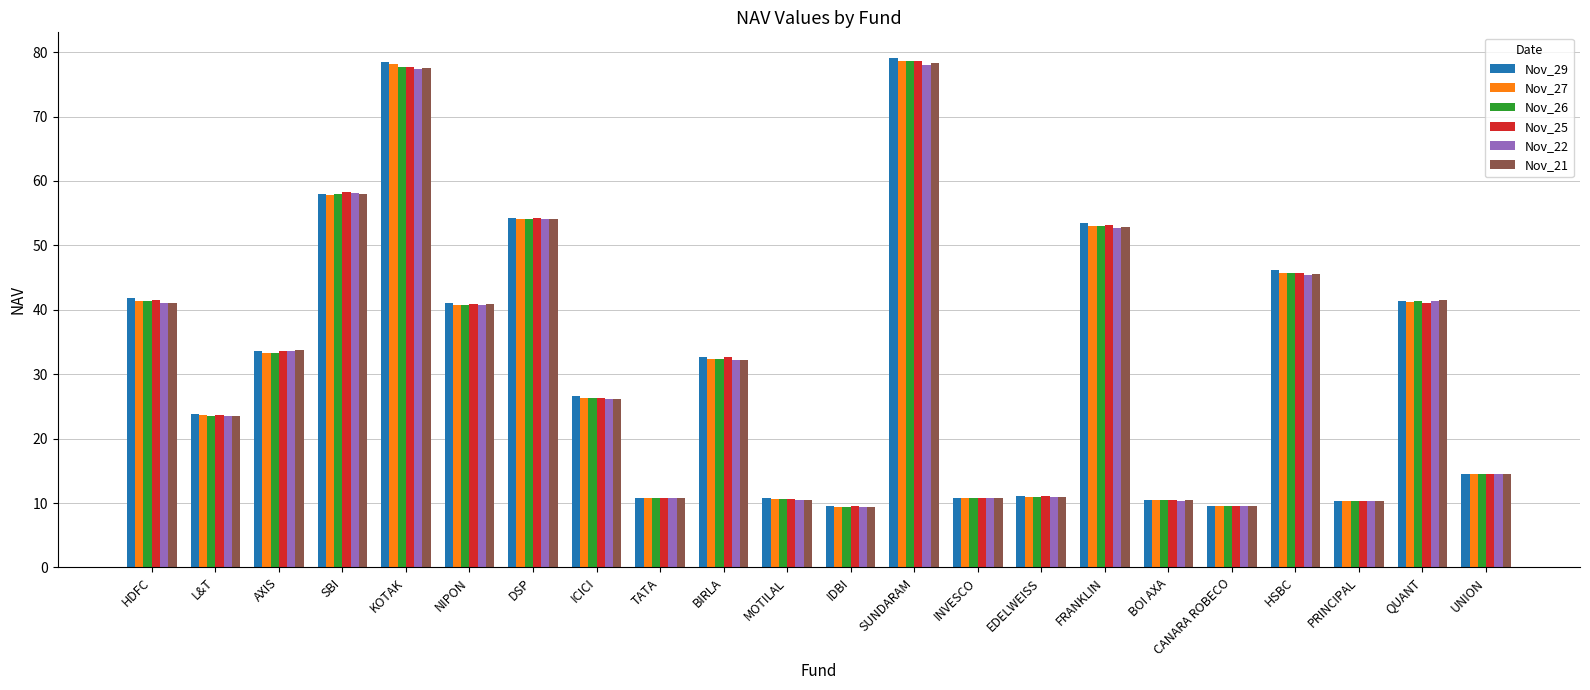

What is the label of the 4th bar from the right?

HSBC